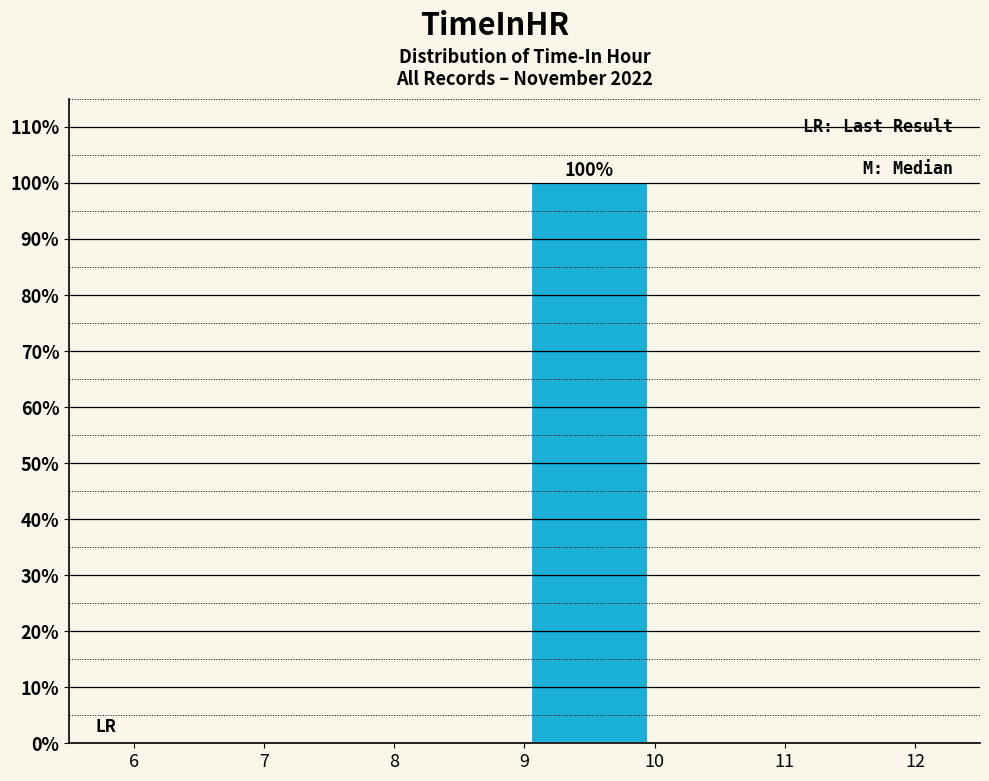

Which range on the x-axis has the tallest bar?

9 to 10